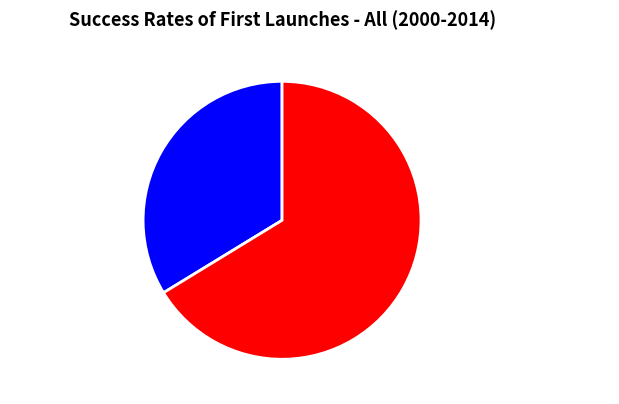

What is the smallest slice in the pie chart?

题王季重读书佳山水楼